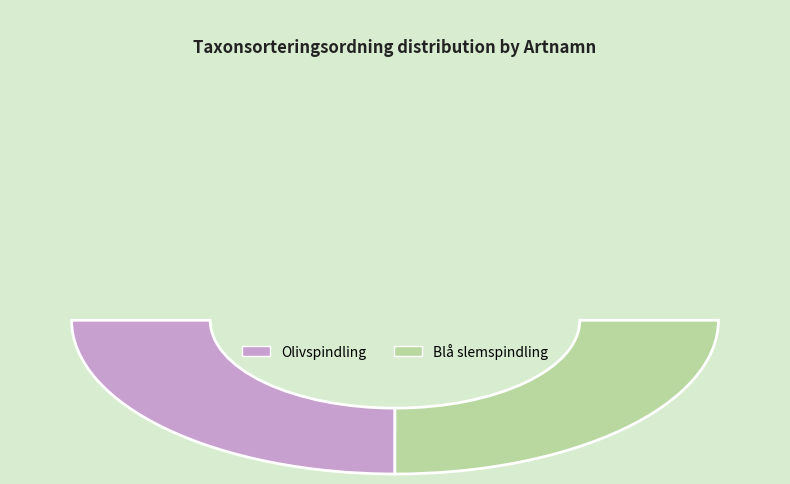

How many slices are in this pie chart?

2